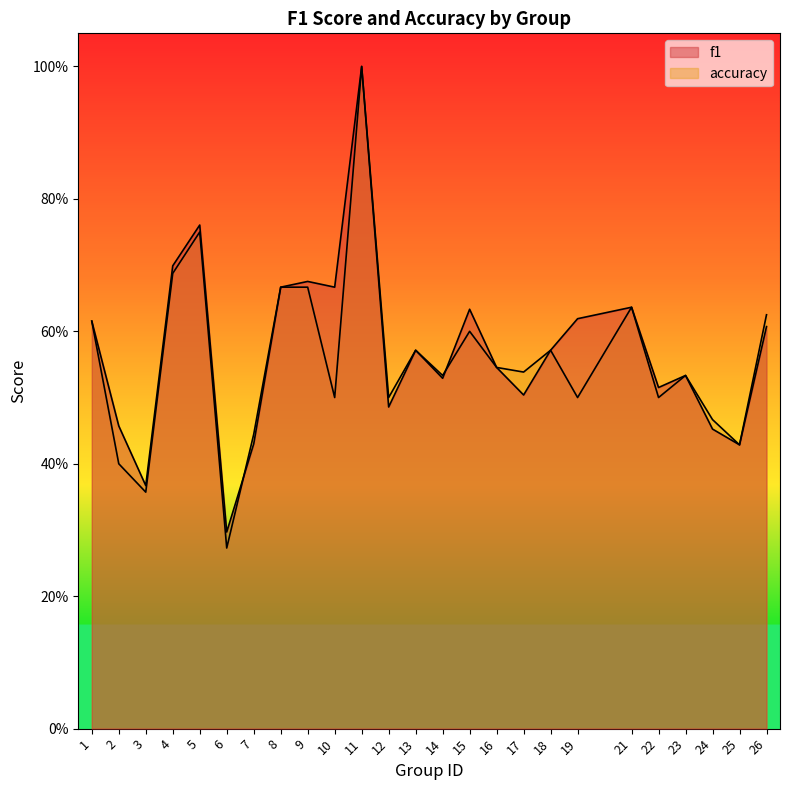

After their last crossing, which series has the higher values: f1 or accuracy?

f1